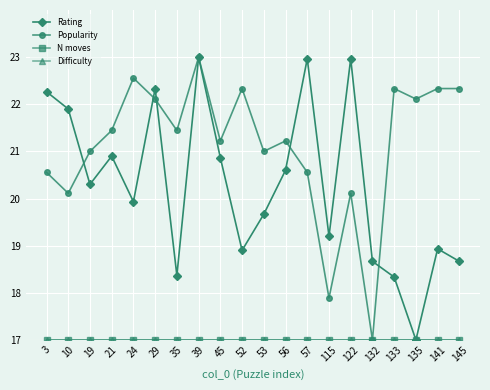

Does the chart have visible grid lines?

Yes